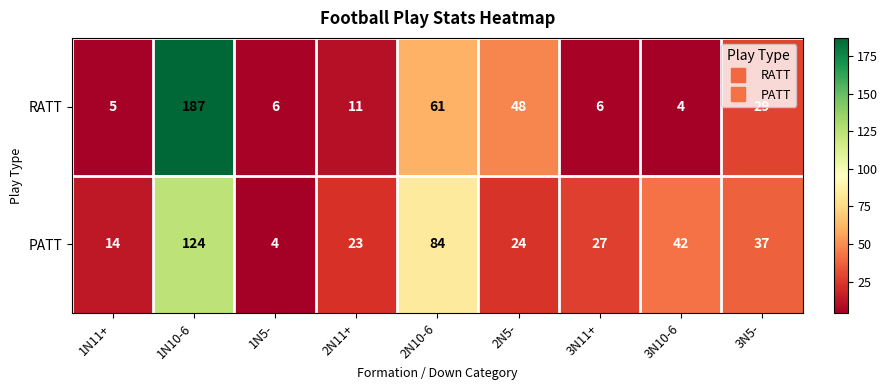

The value of PATT at 1N5- is 4. True or false?

True